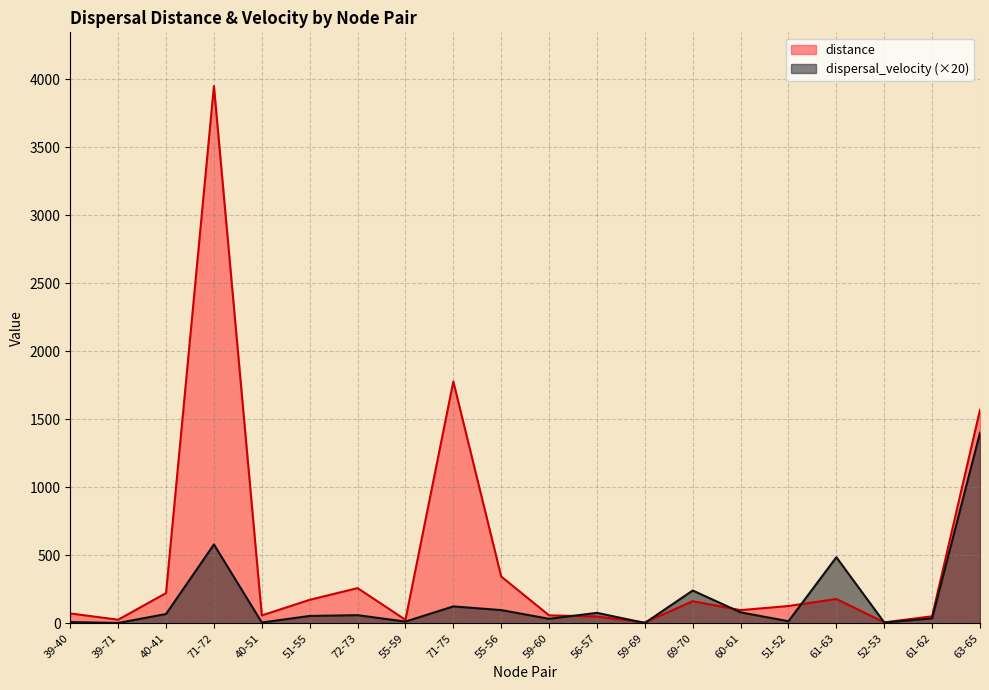

What position from the left is 52-53?

18